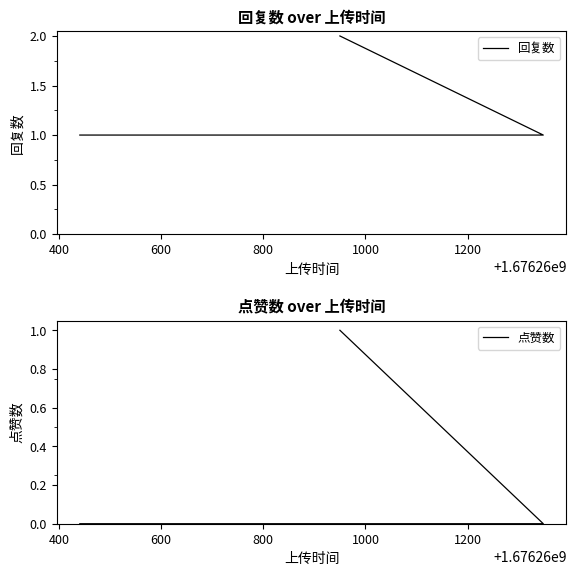

Reading right to left, what are all the values shown in this chart?

回复数: 1	1	1	1	2
点赞数: 0	0	0	0	1